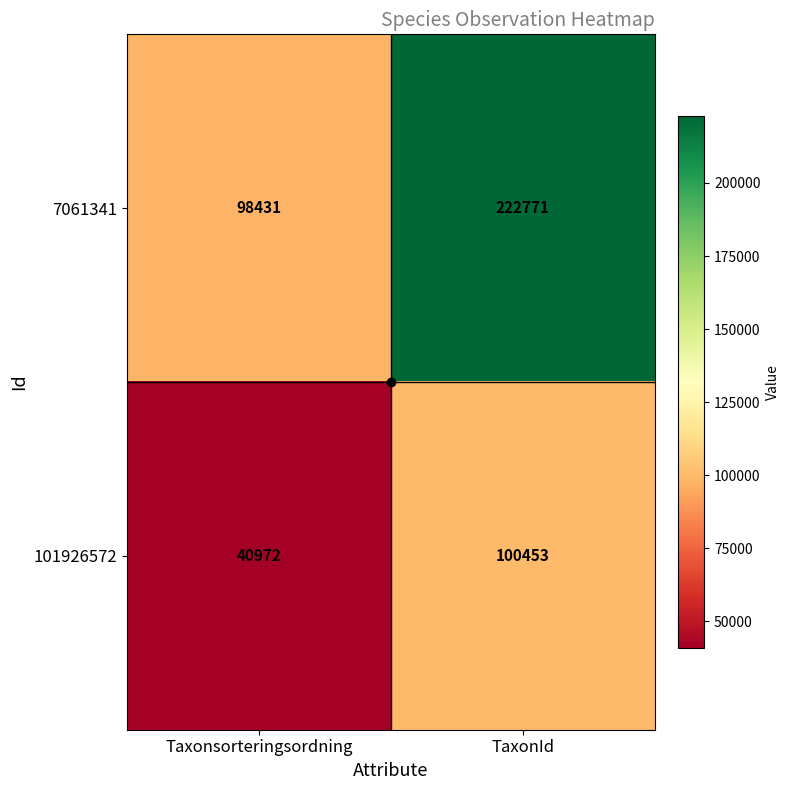

The 7061341 series shows 331825 at TaxonId. True or false?

False